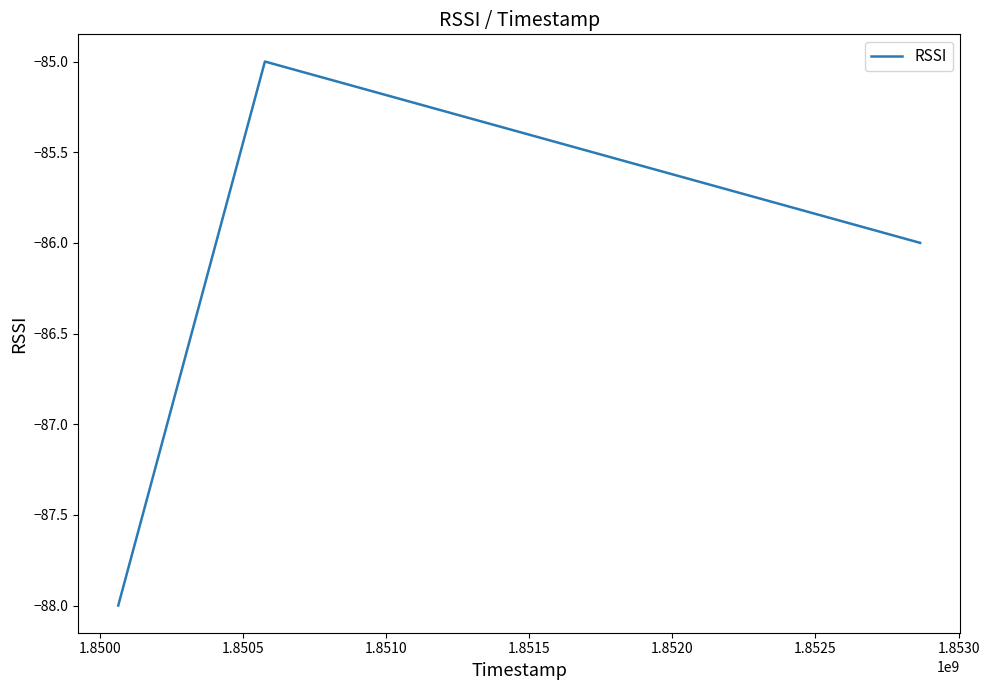

Does the chart have visible grid lines?

No